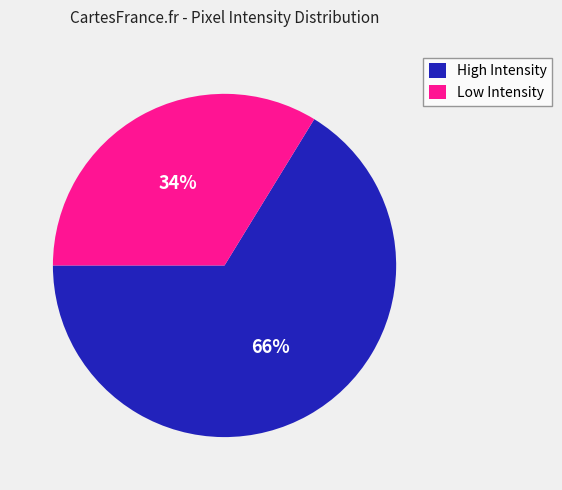

To the nearest percent, what is the difference between the largest and smallest slice percentages?

32%